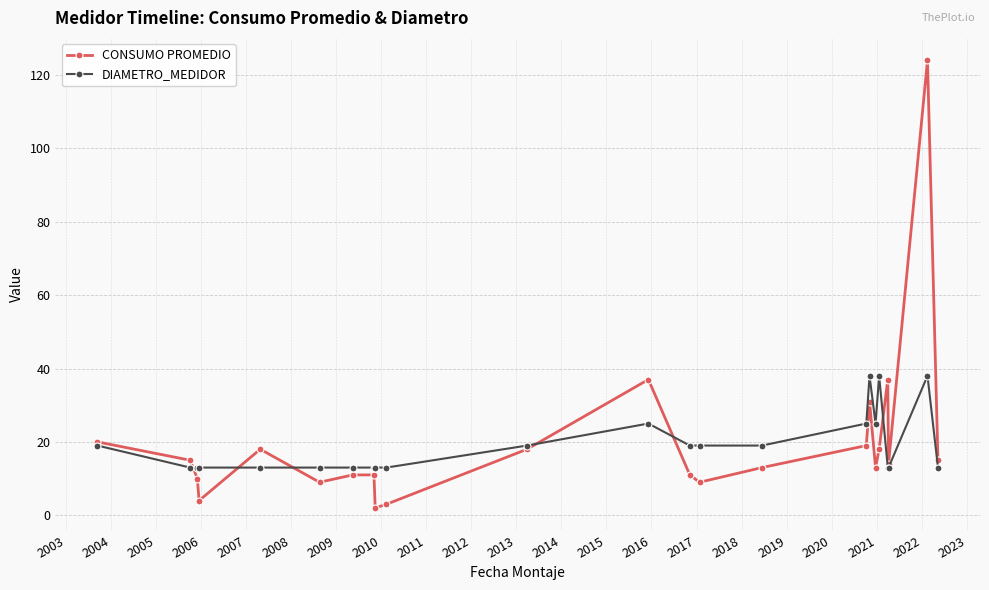

List the series in order of their peak value, highest first.

CONSUMO PROMEDIO, DIAMETRO_MEDIDOR